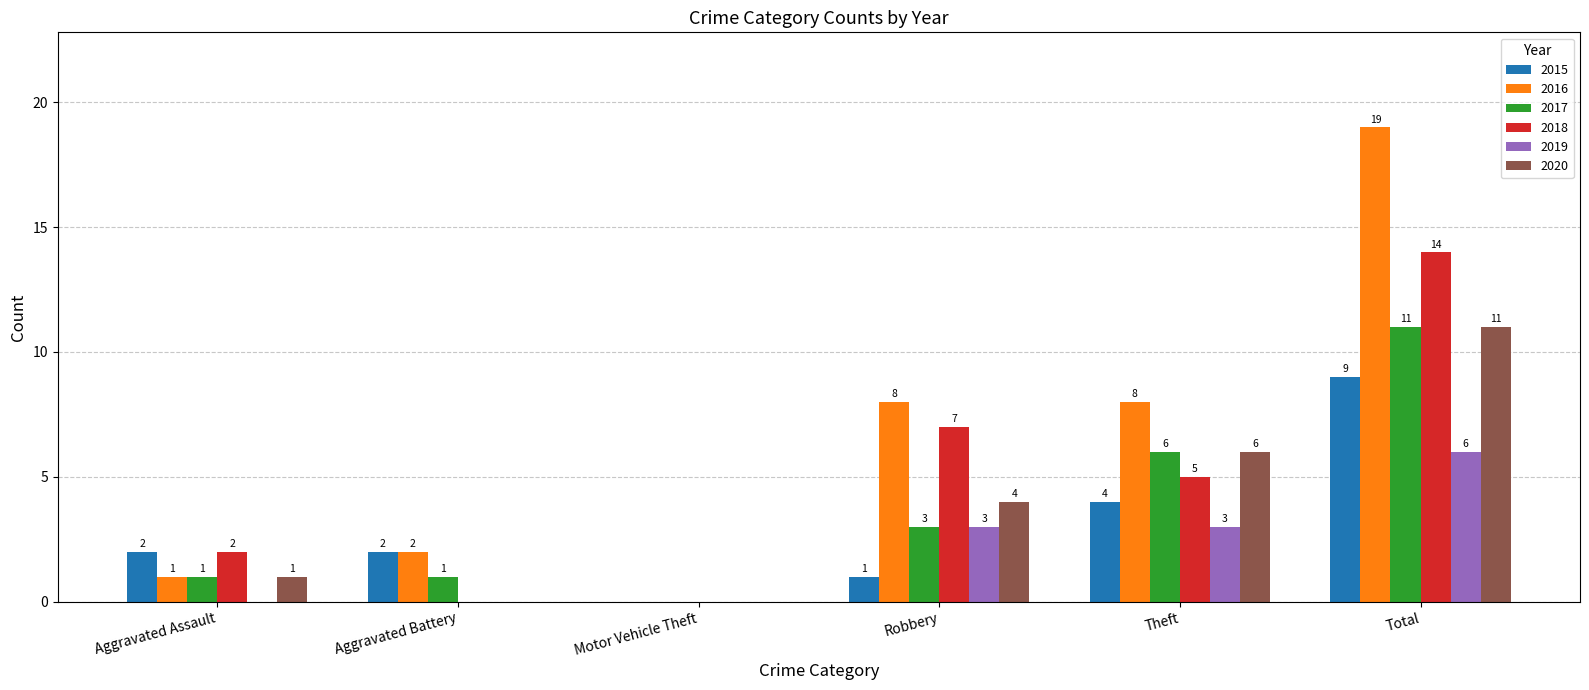

What value does the 2018 series have at Total, to the nearest 5?

15